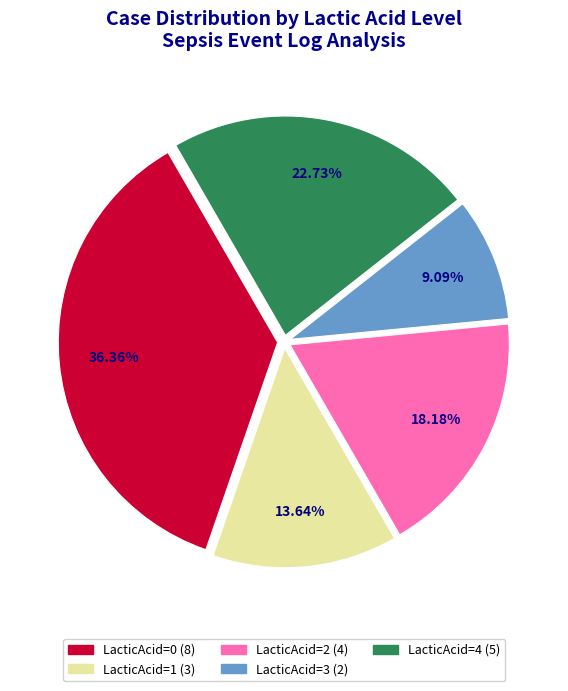

Does any single category account for the majority?

No